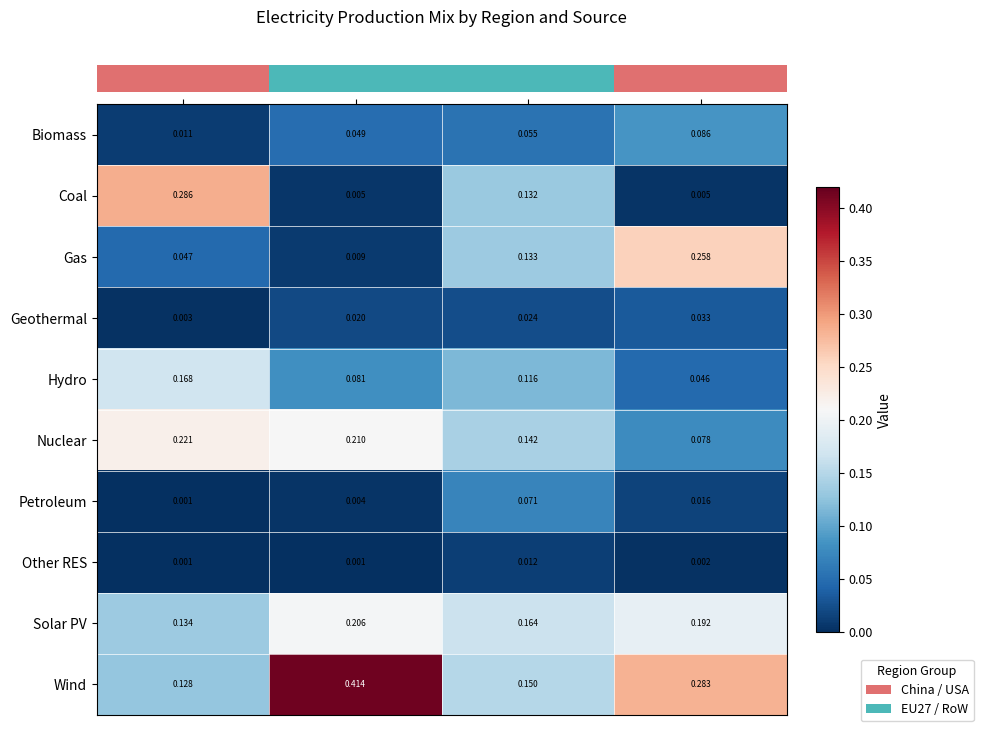

Which category has the highest value in the Coal series?

China